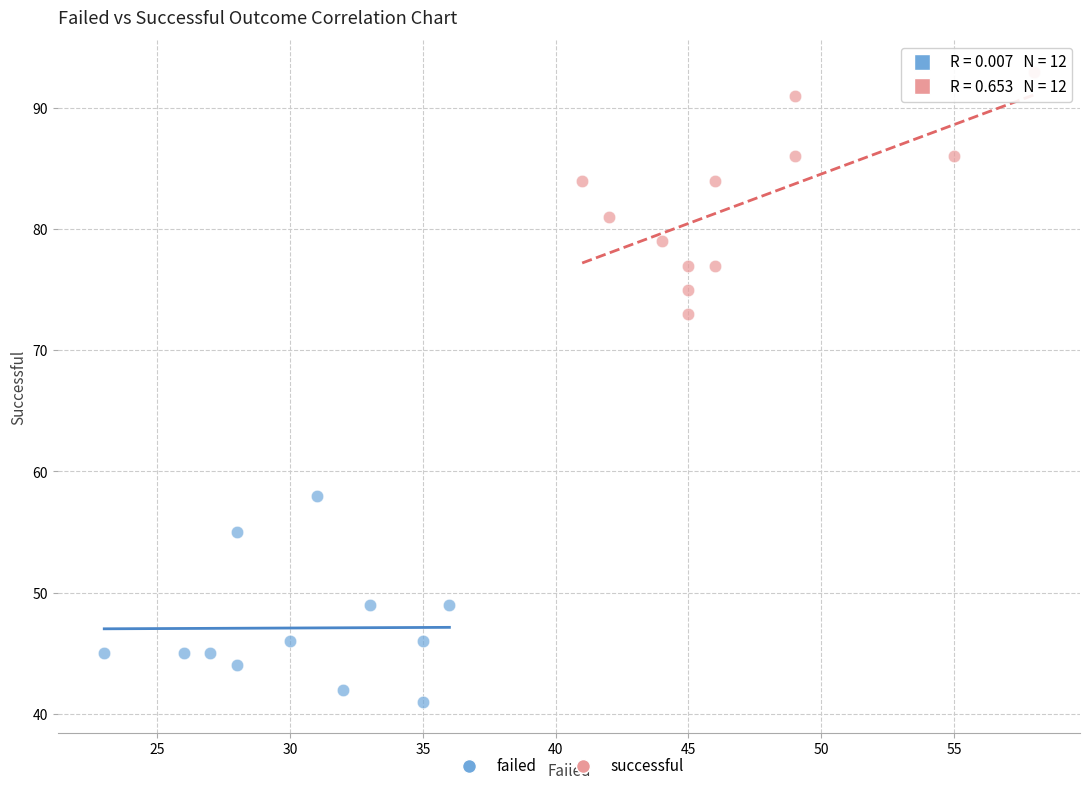

Which series reaches the maximum Y coordinate?

successful